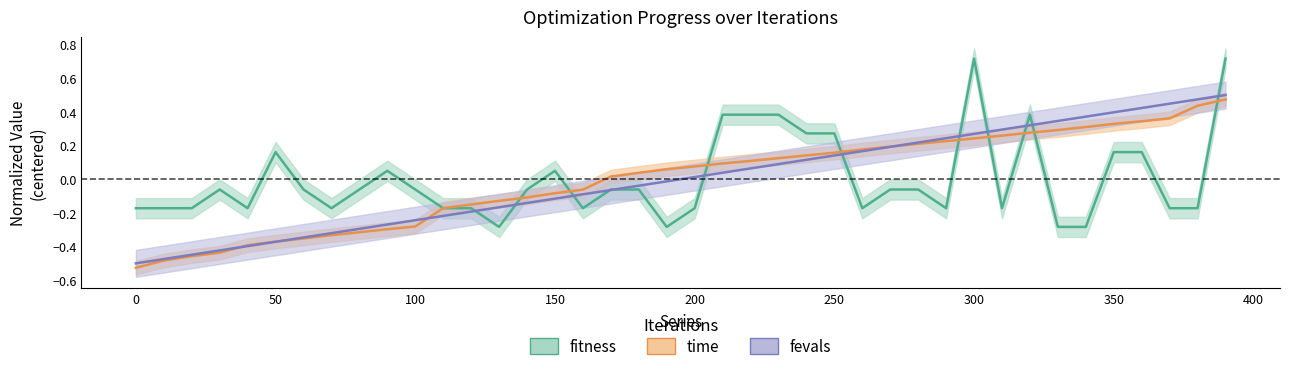

How many intersections are there between fitness and time?

10